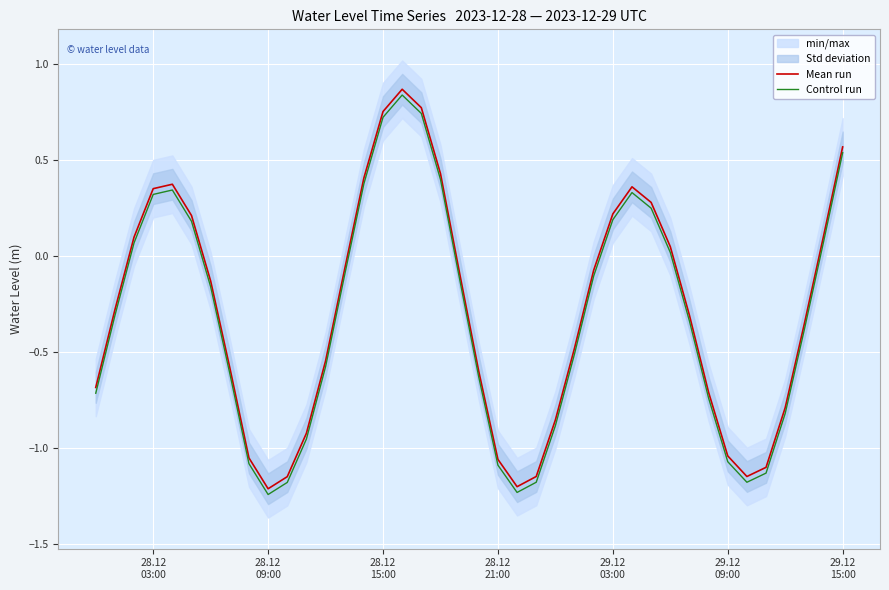

True or false: Mean run and Control run intersect in this chart.

False